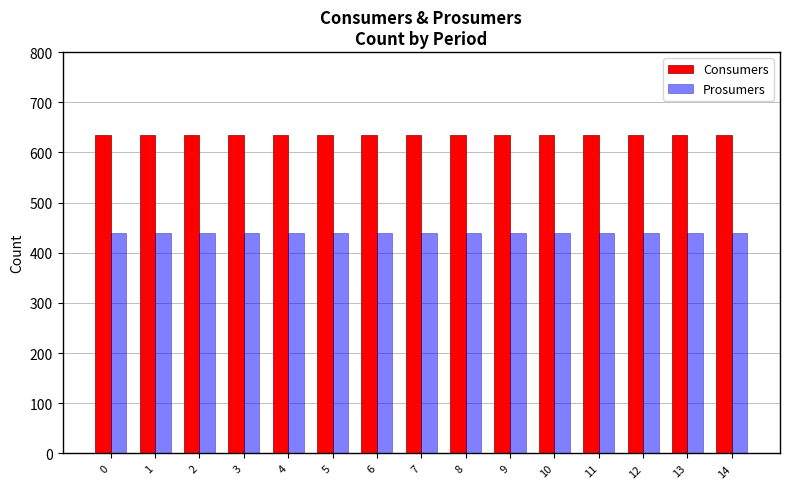

The value of Consumers at 12 is 130. True or false?

False